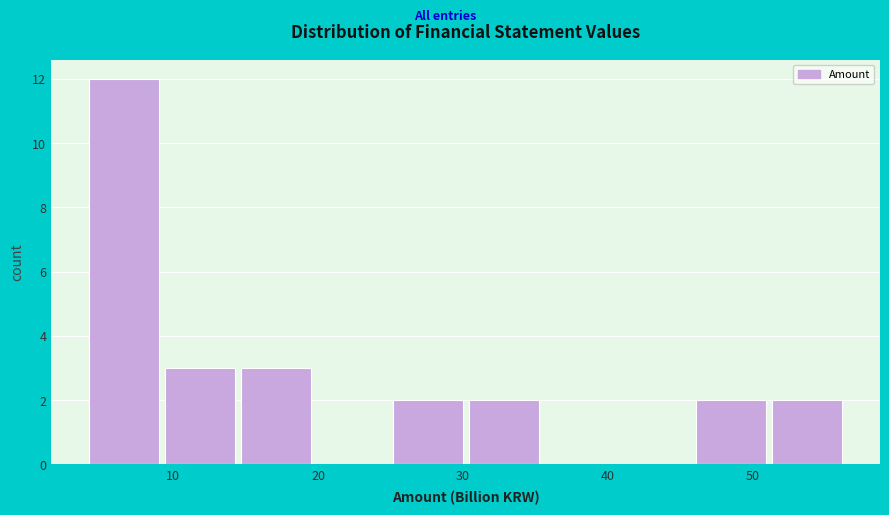

Reading left to right, transcribe this chart: for each bar, give the range it covers on the x-axis and its height. Neither the bar edges nor the heights are printed on the chart, so give them approximately, as read against the axes.

4 to 9: 12
9 to 15: 3
15 to 20: 3
20 to 25: 0
25 to 30: 2
30 to 36: 2
36 to 41: 0
41 to 46: 0
46 to 51: 2
51 to 57: 2